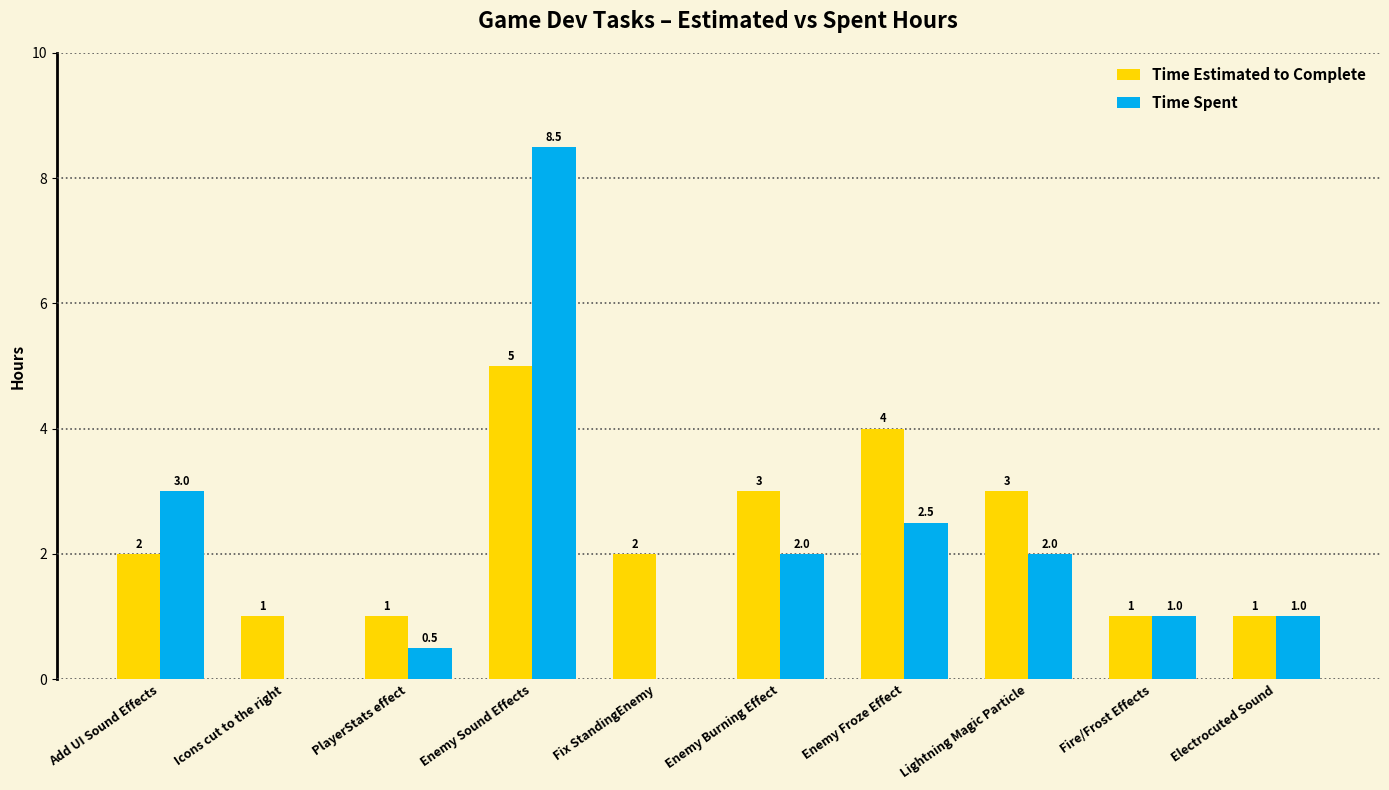

Which series changed the most between Enemy Sound Effects and Fix StandingEnemy?

Time Spent